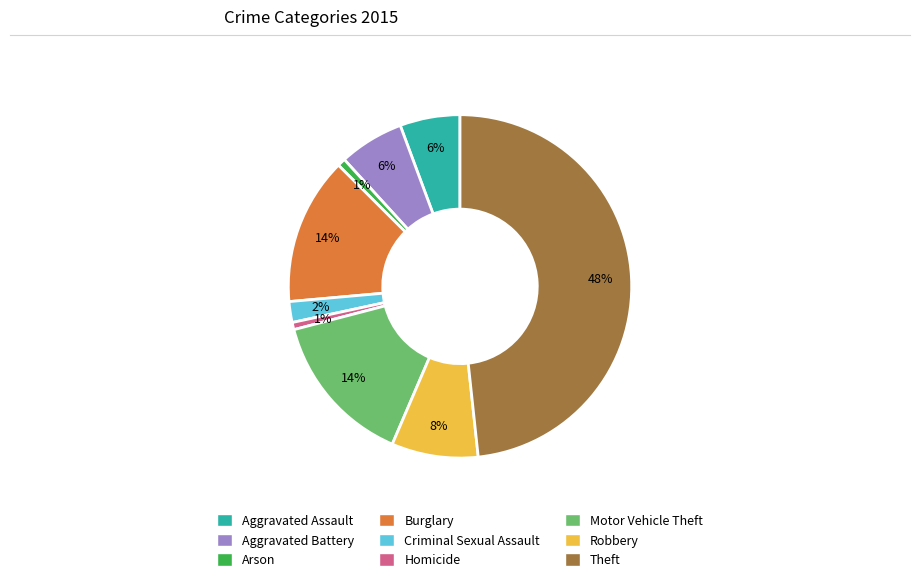

How many segments does this pie chart have?

9